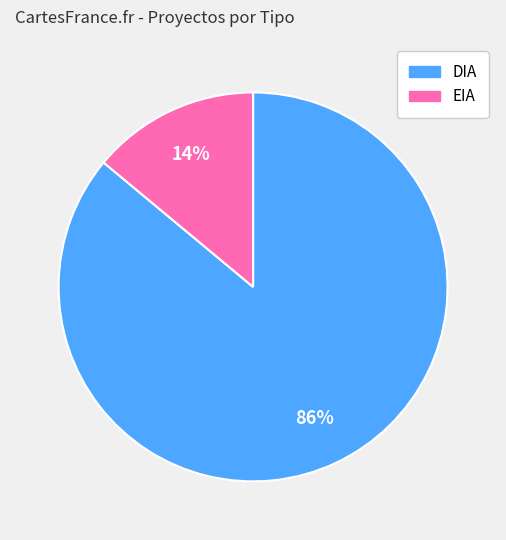

Between EIA and DIA, which is larger?

DIA